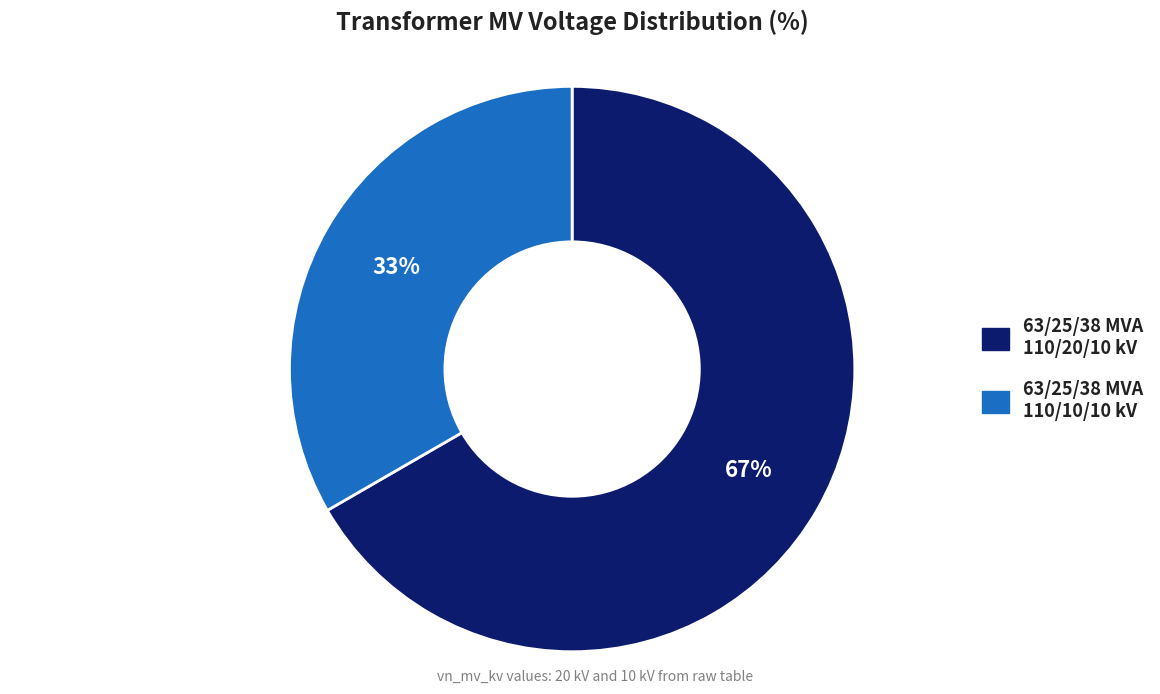

Is the sum of 63/25/38 MVA 110/20/10 kV and 63/25/38 MVA 110/10/10 kV greater than half?

Yes